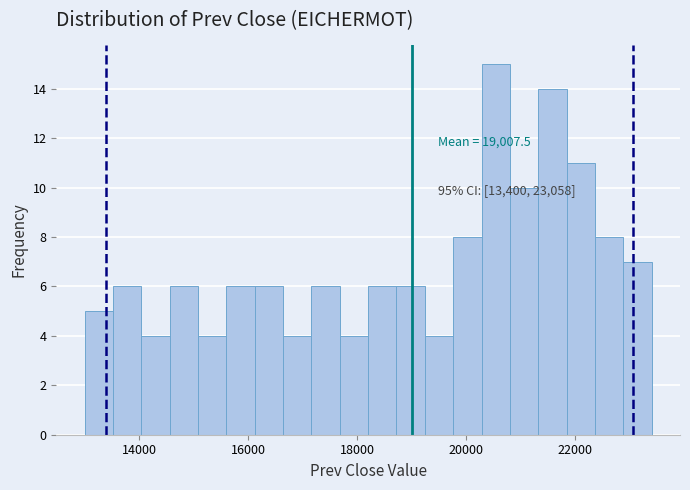

Around what value on the x-axis is the tallest bar? Give the approximate position of its centre, as read against the axis.

20600